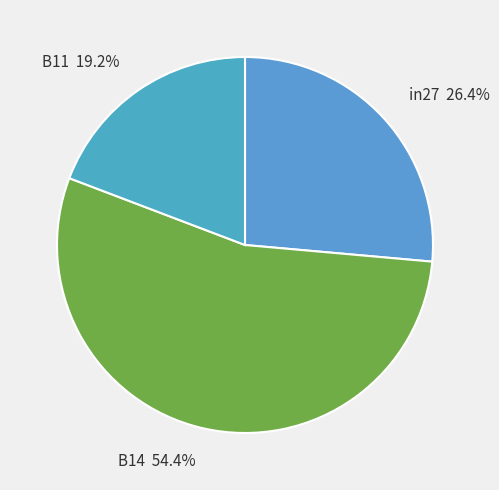

The in27 slice represents 33% of the pie. True or false?

False